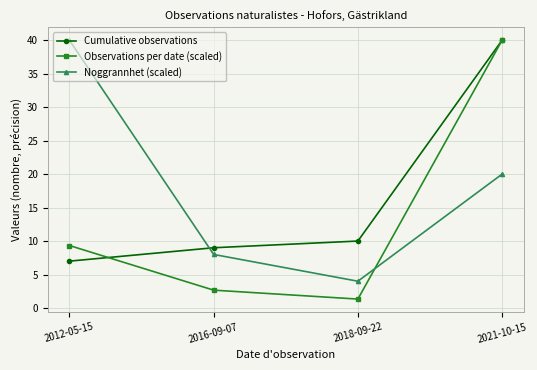

At which label does Noggrannhet (scaled) first exceed 20?

2012-05-15